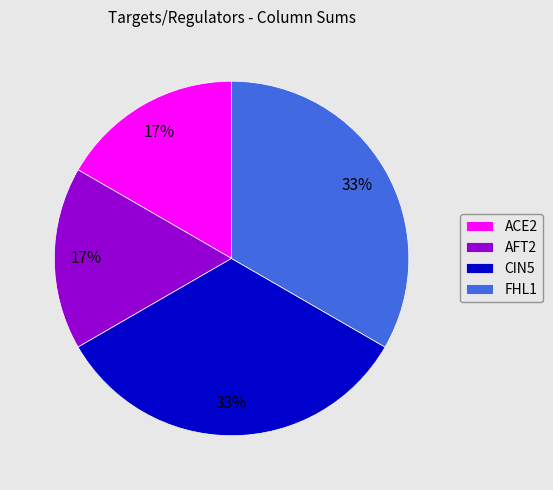

The CIN5 slice represents 46% of the pie. True or false?

False